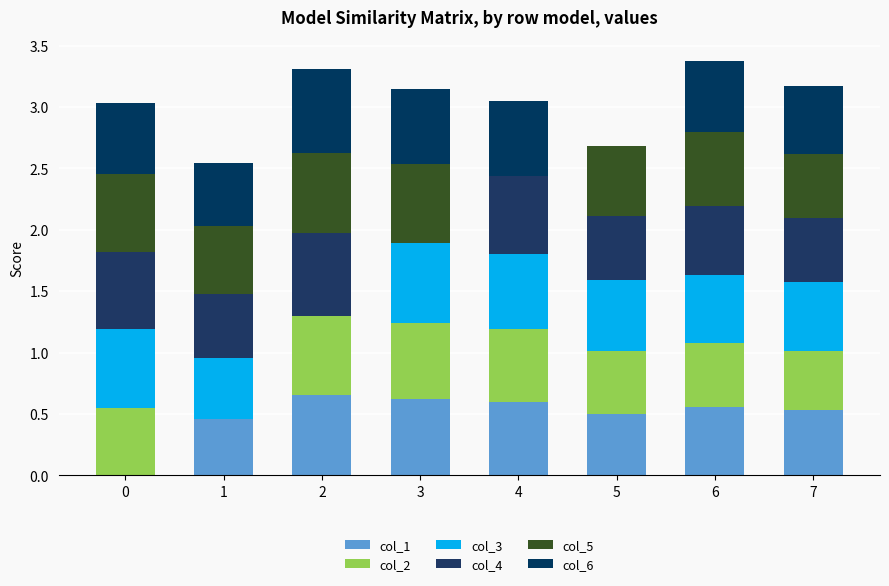

The col_6 series shows 0.6 at 3. True or false?

True